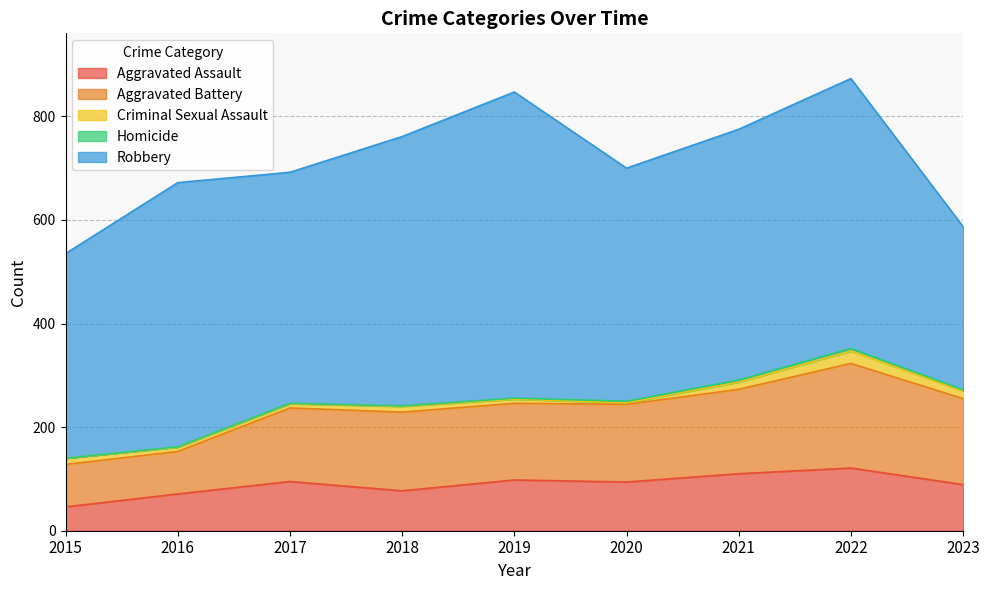

Where is Criminal Sexual Assault nearest to the value 13?

2015